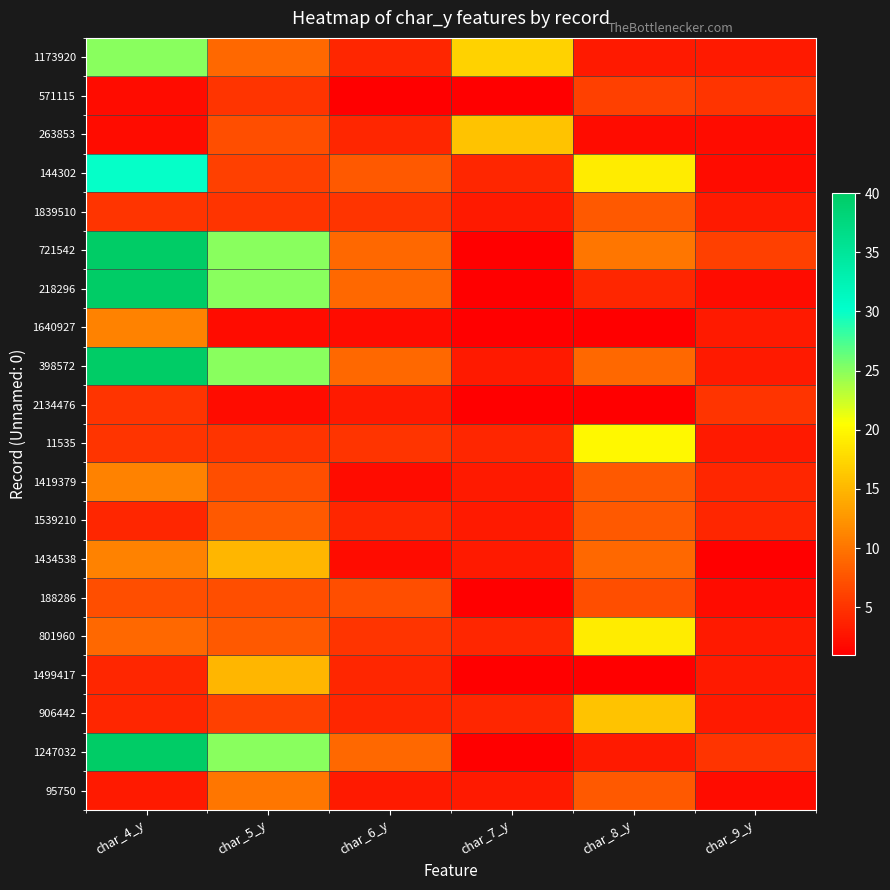

Which category has the highest value across all series?

char_4_y